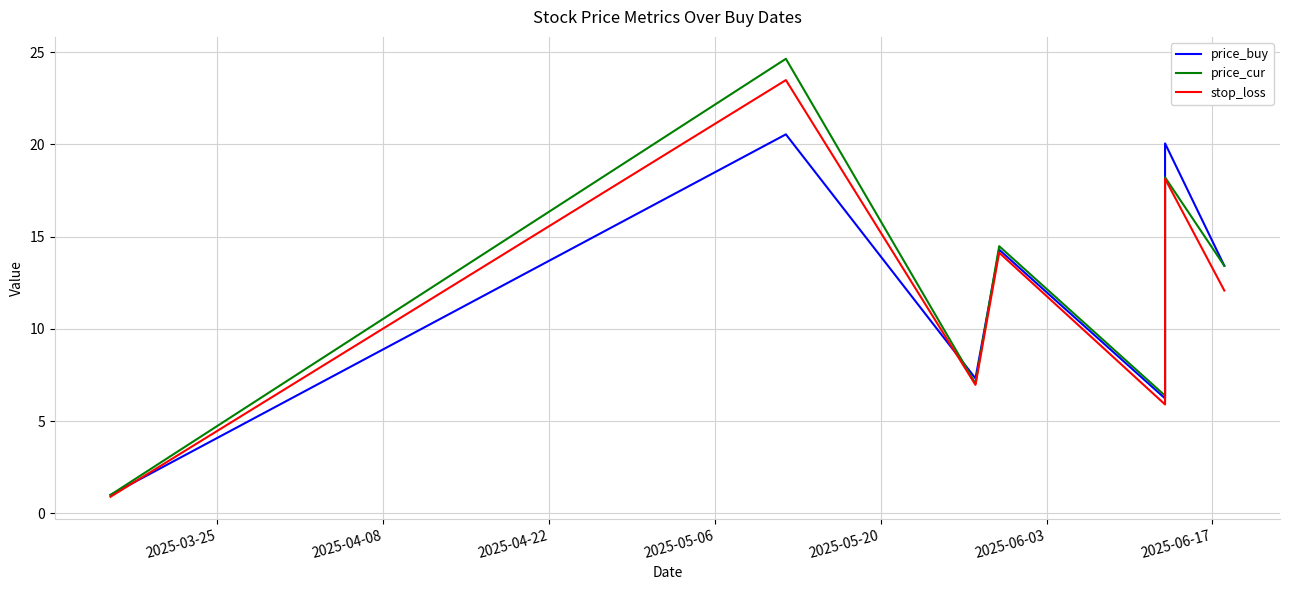

What position from the left is 2025-04-22?

3